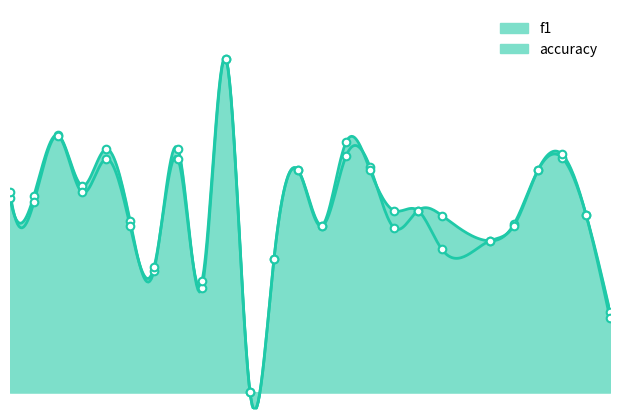

What is the total value across all series at 9?

0.6